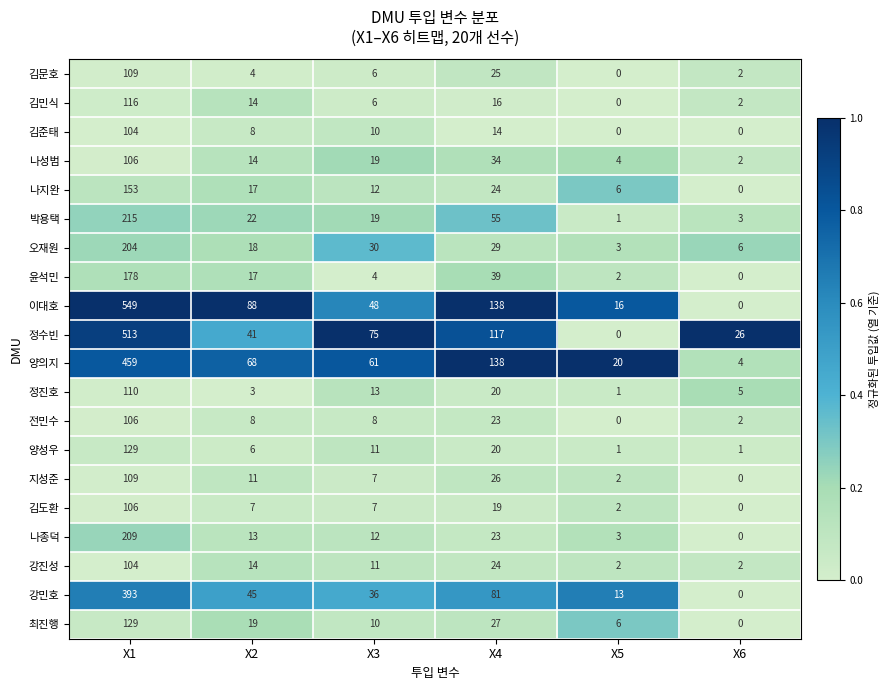

How many values in the 김도환 series are below 7?

2